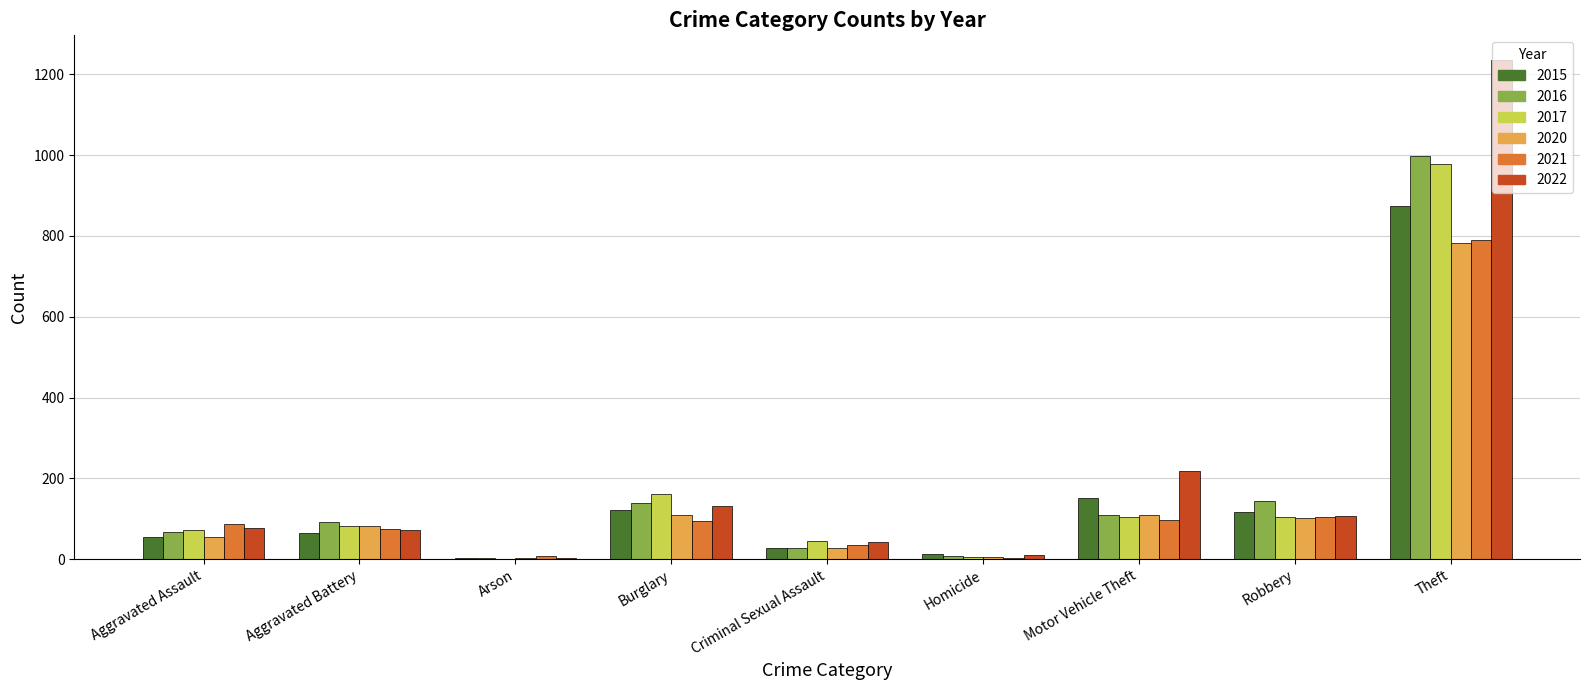

At which label does 2015 reach its peak?

Theft